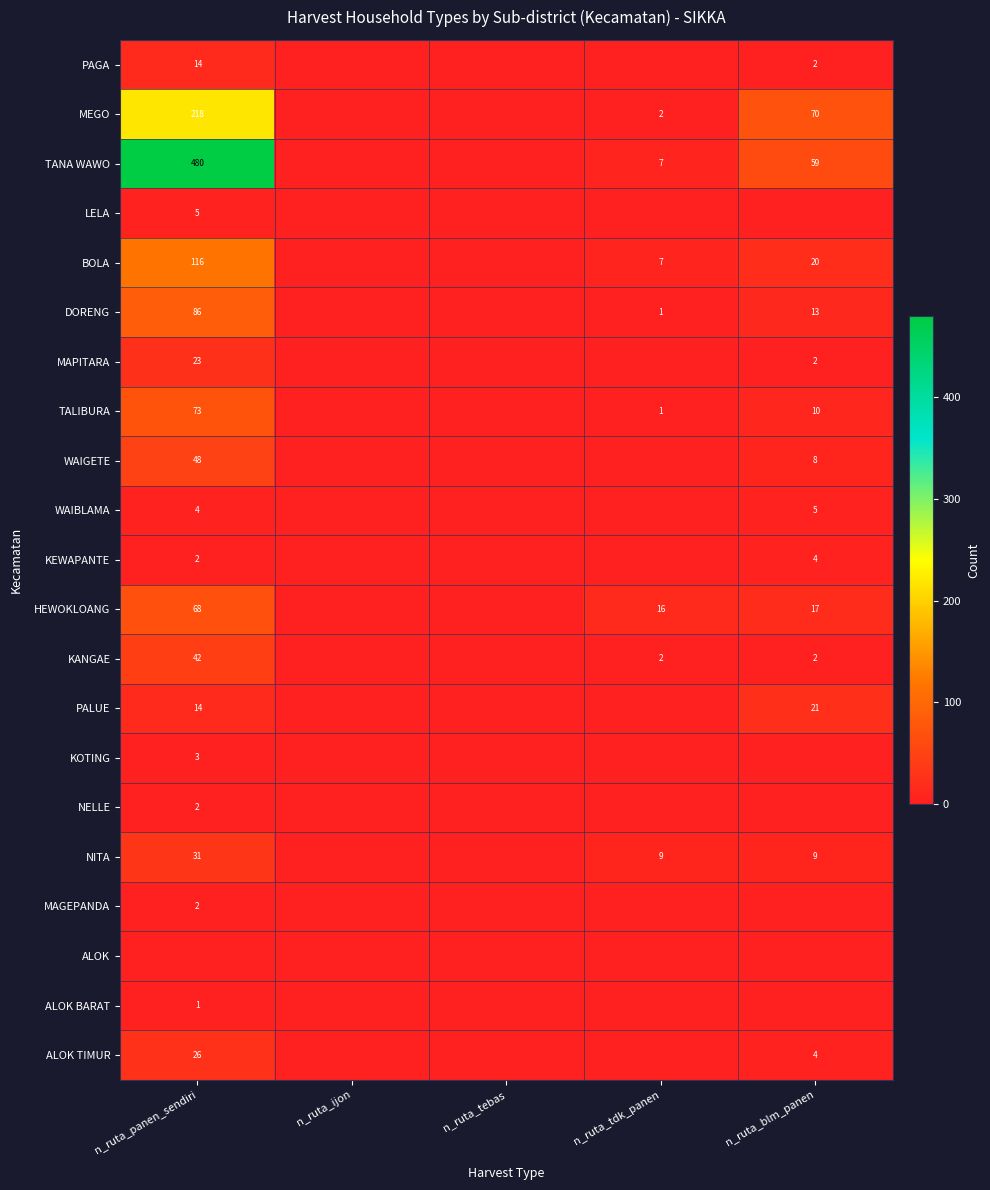

Is it true that TANA WAWO equals 480 at n_ruta_panen_sendiri?

True